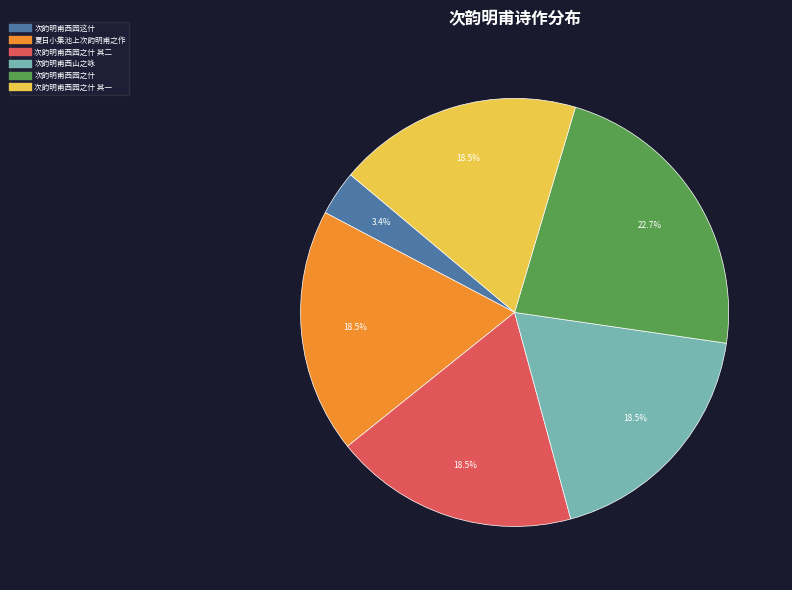

To the nearest percent, what is the difference between the largest and smallest slice percentages?

19%